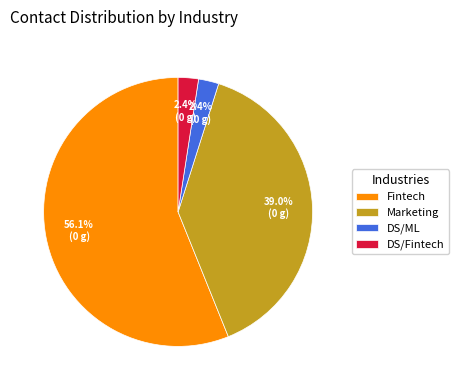

To the nearest percent, what is the average slice percentage?

25%